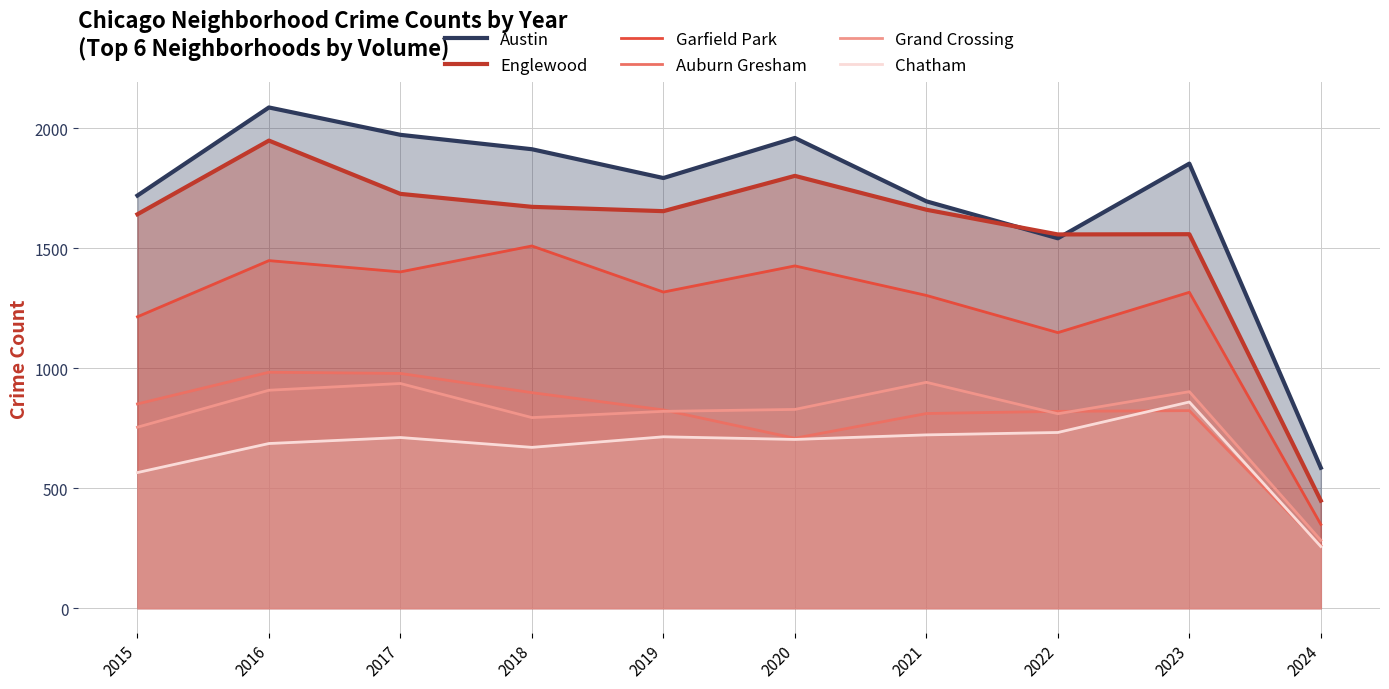

What is the sum of the Garfield Park values at 2015 and 2023?

2530